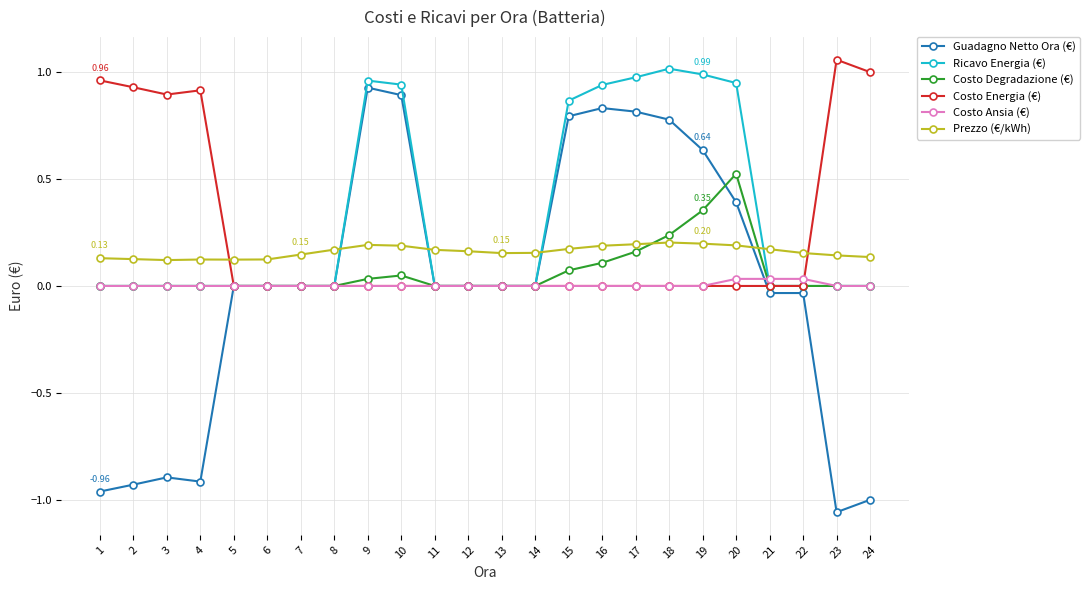

True or false: Ricavo Energia (€) has more than 0 points higher than both neighbors.

True